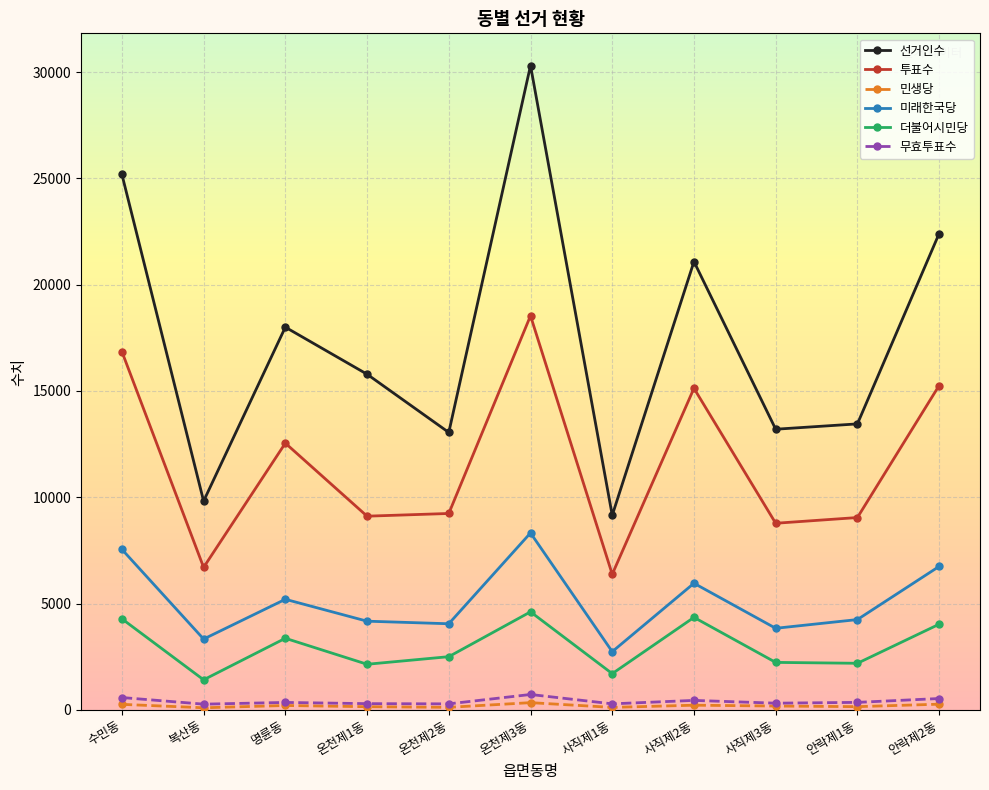

Is this an area chart (filled region under the line)?

No